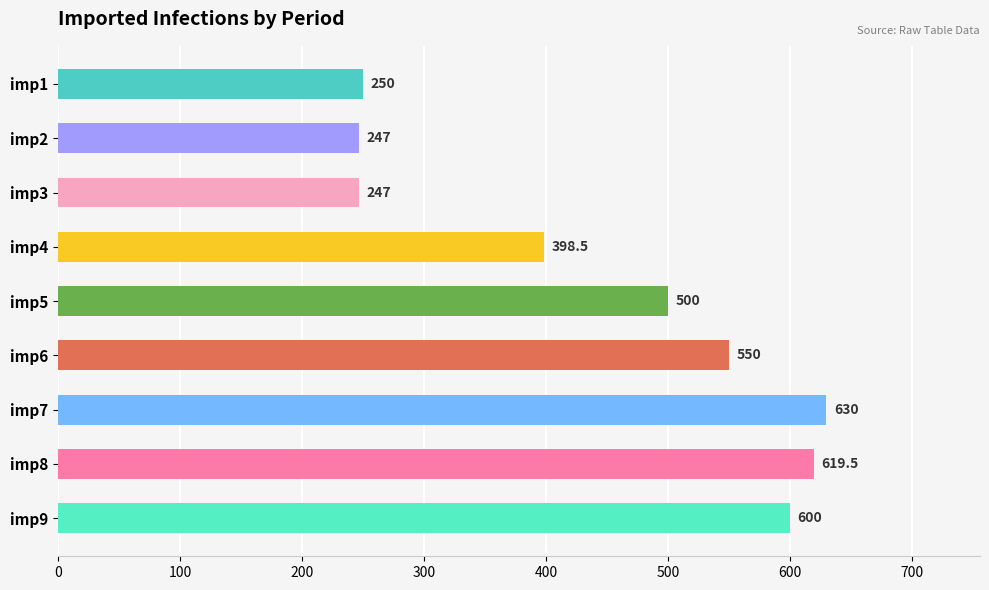

Which label corresponds to the largest value in the chart?

imp7